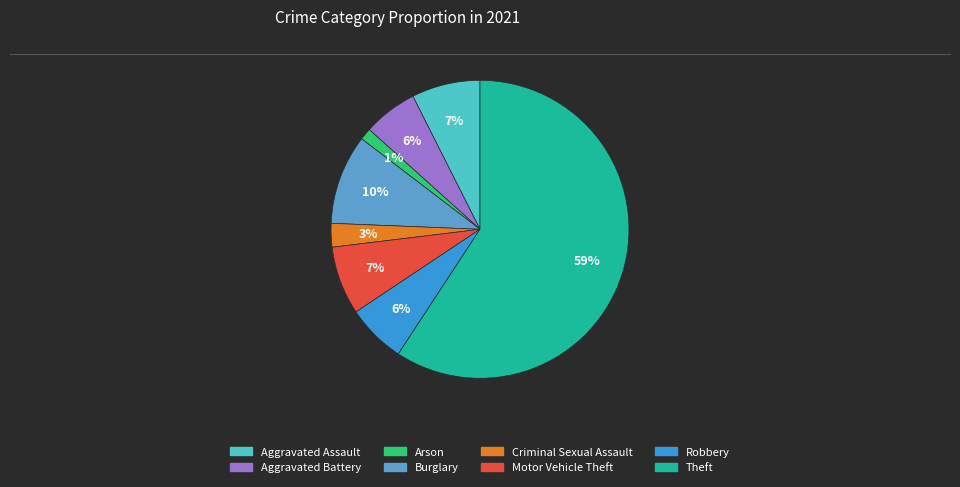

What percentage is the Burglary slice, to the nearest percent?

10%